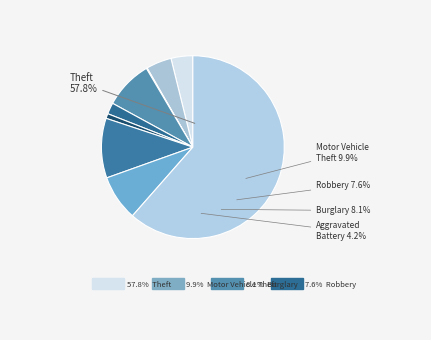

The Aggravated Assault slice represents 4% of the pie. True or false?

True